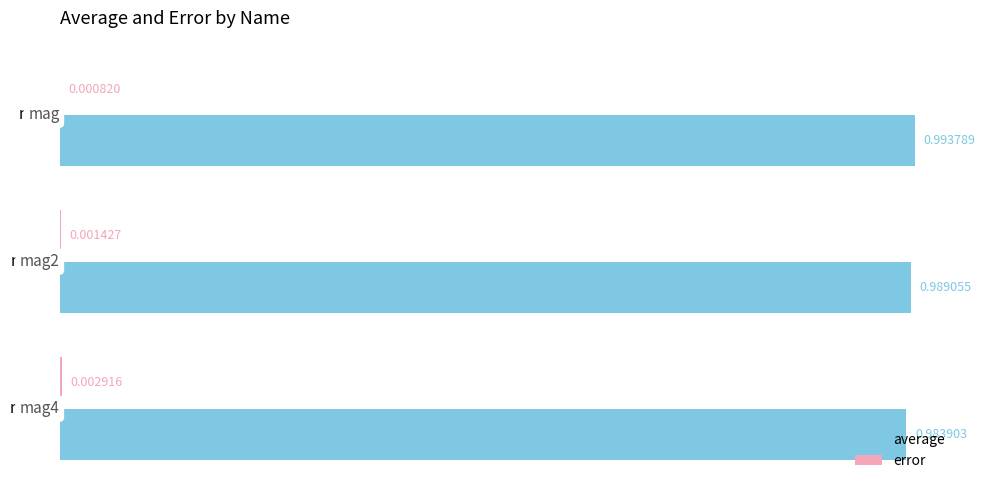

Which series has the largest total across all categories?

average